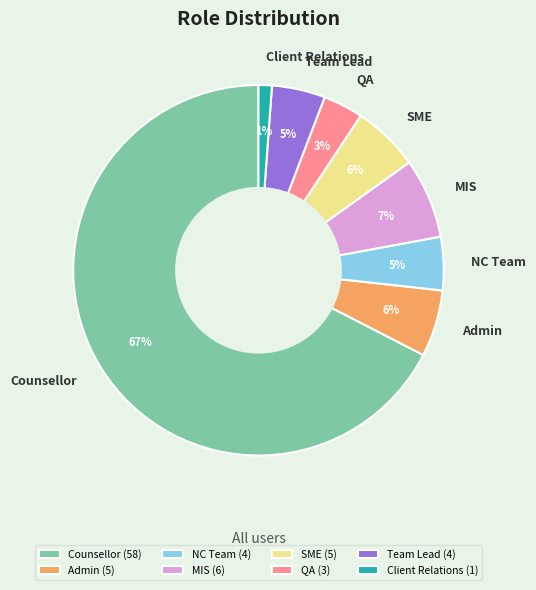

Is it true that MIS is 7% of the pie?

True